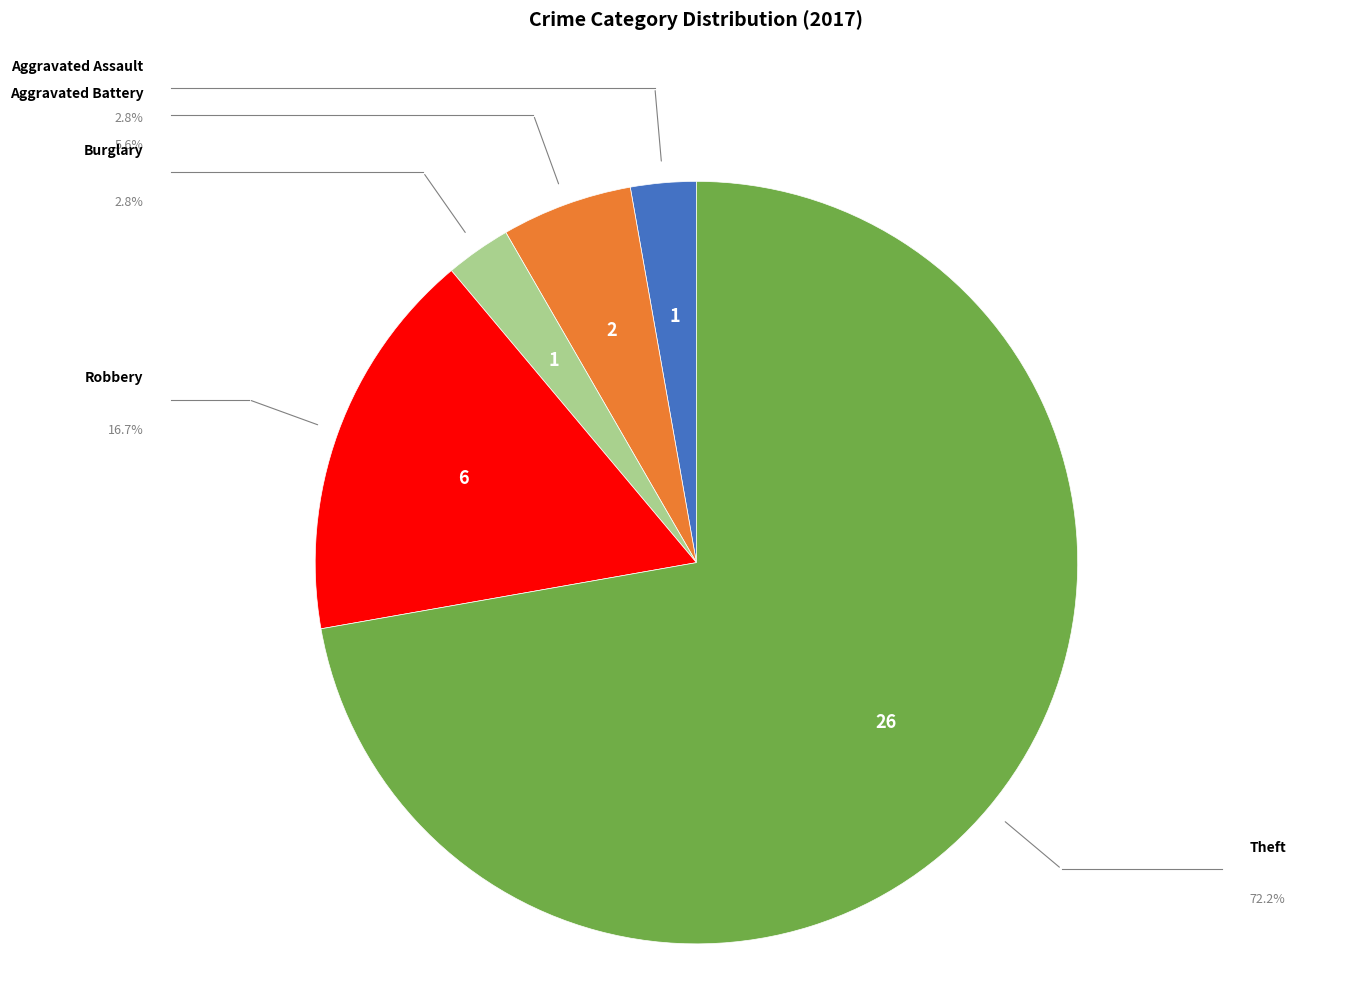

Does any single category account for the majority?

Yes